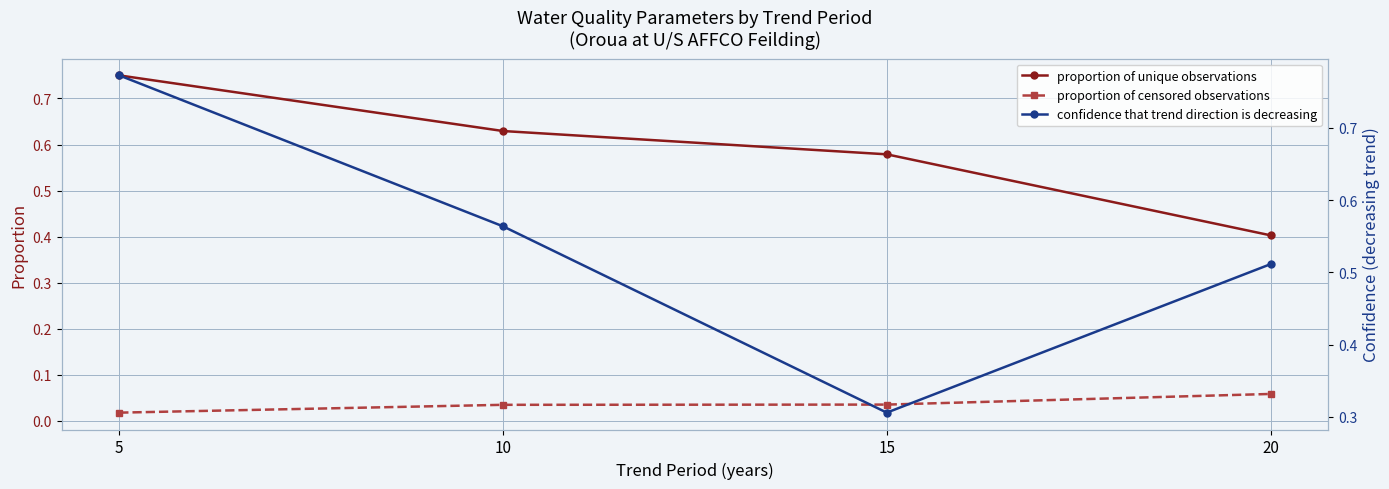

Rank the series by their maximum value, from lowest to highest.

proportion of censored observations, proportion of unique observations, confidence that trend direction is decreasing